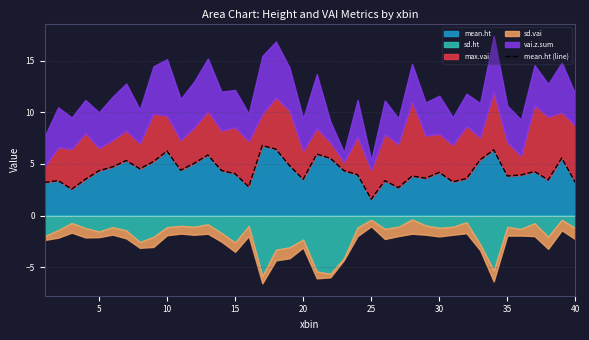

What is the sum of all values?

172.9